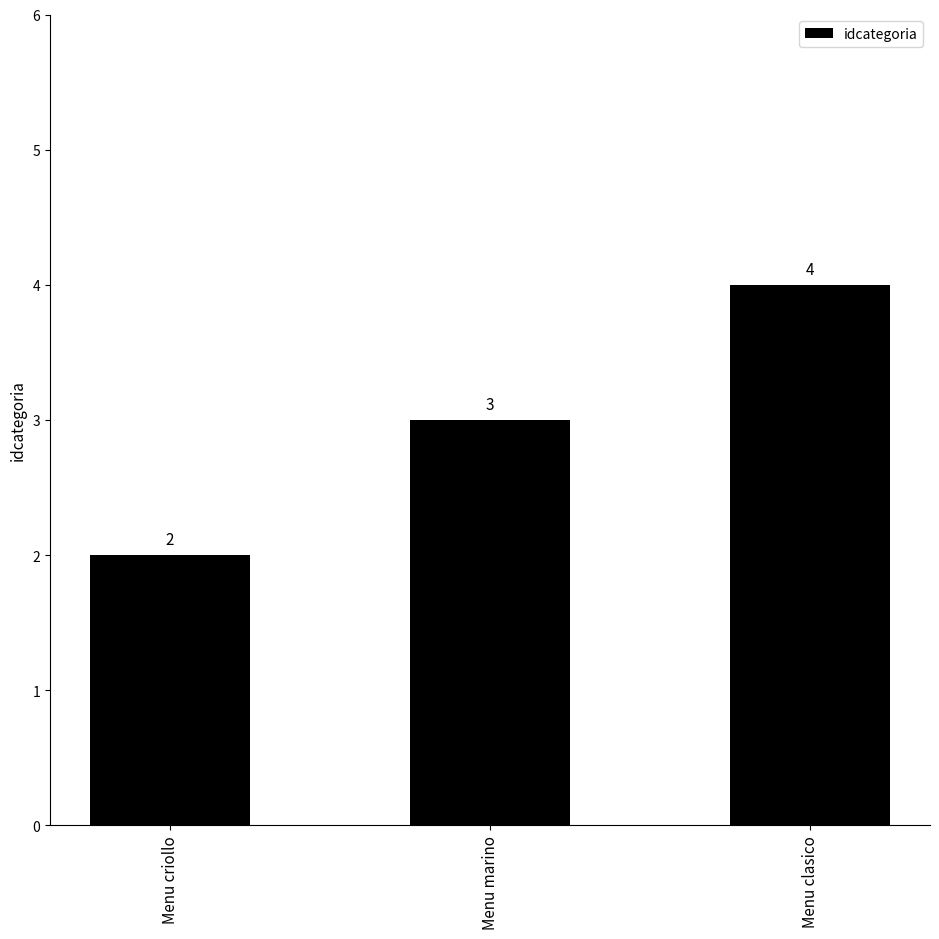

The value at Menu clasico is 4. True or false?

True